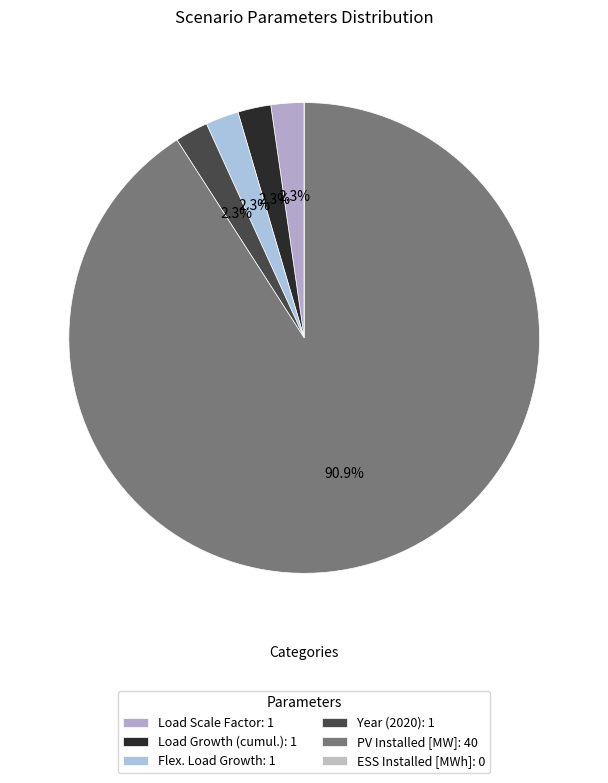

Which slice represents more than half of the pie?

PV Installed [MW]